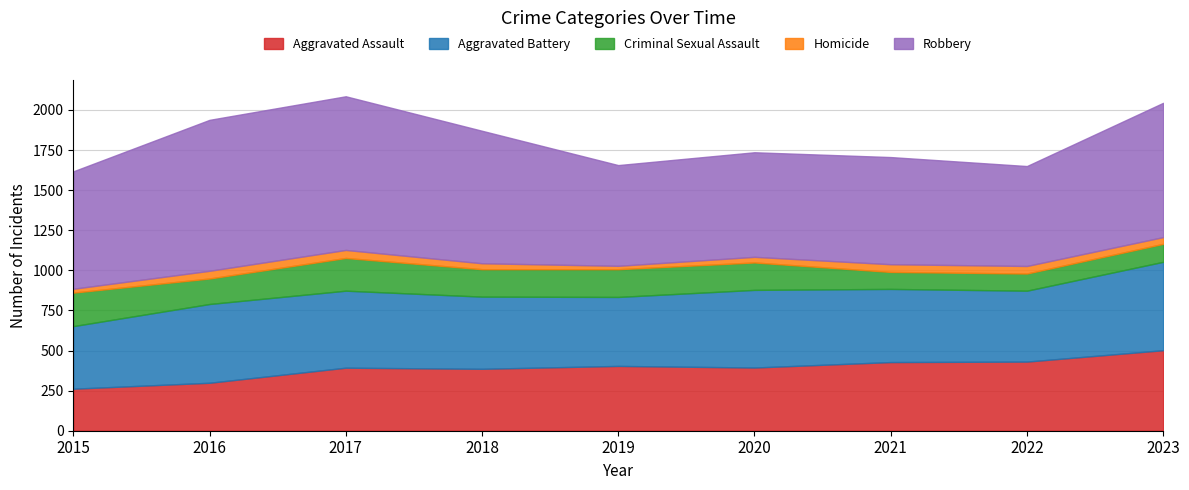

True or false: Criminal Sexual Assault and Robbery cross at least once.

False